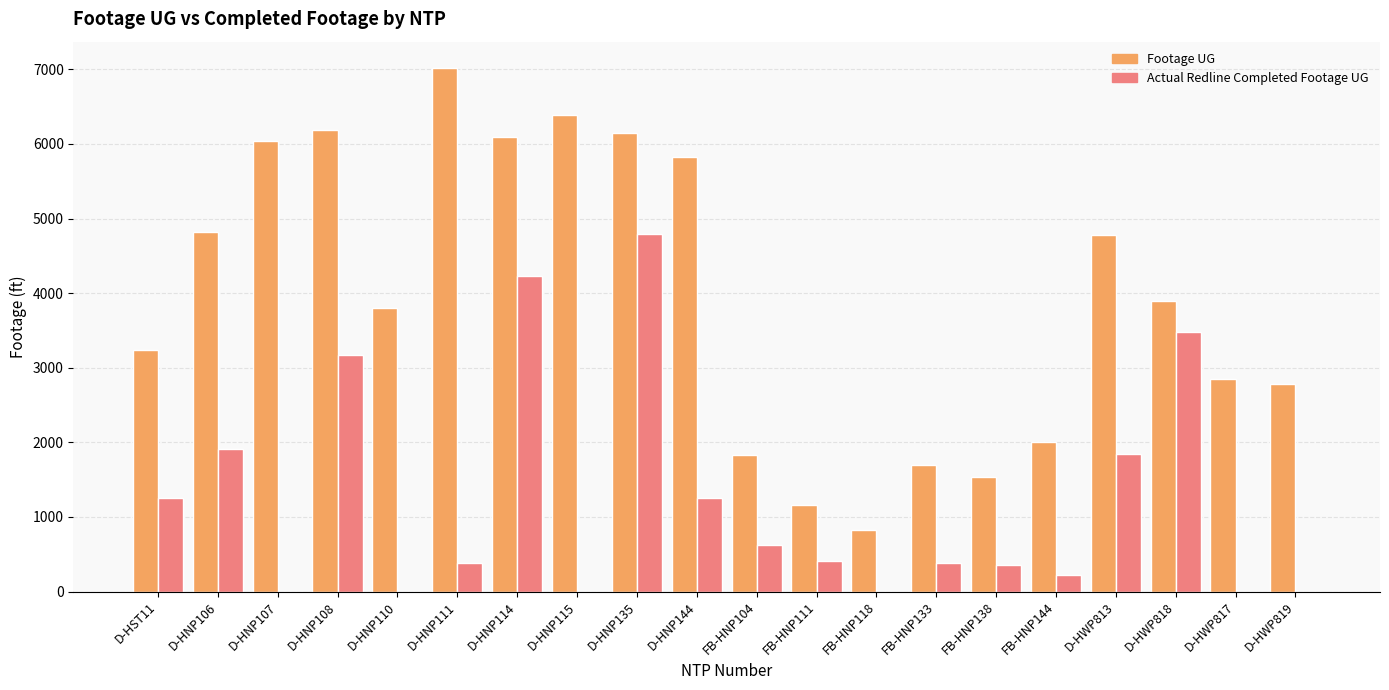

How many series are shown in this chart?

2